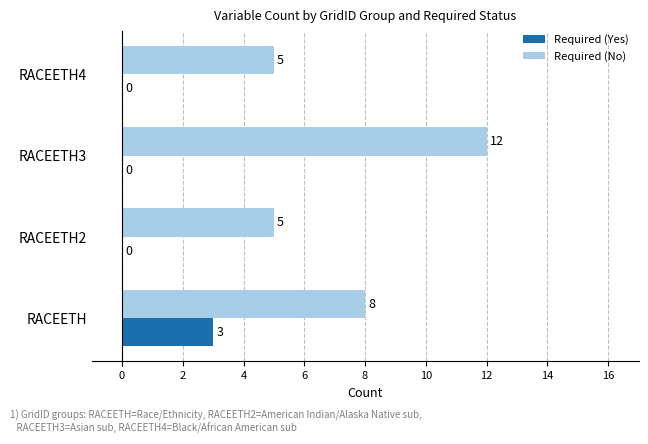

At which category is the sum across all series the highest?

RACEETH3